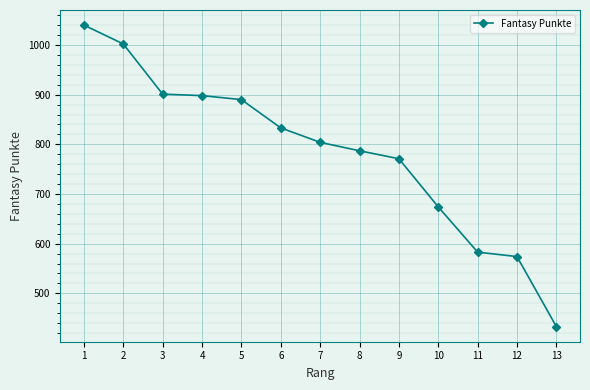

Between 4 and 6, which is larger?

4